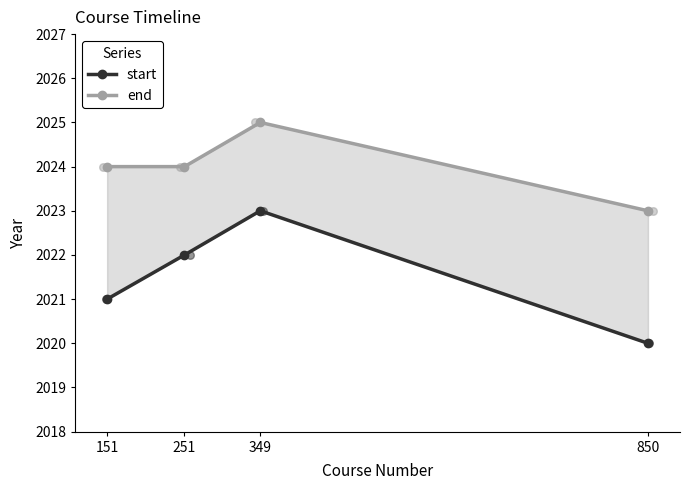

At which category is the sum across all series the highest?

349